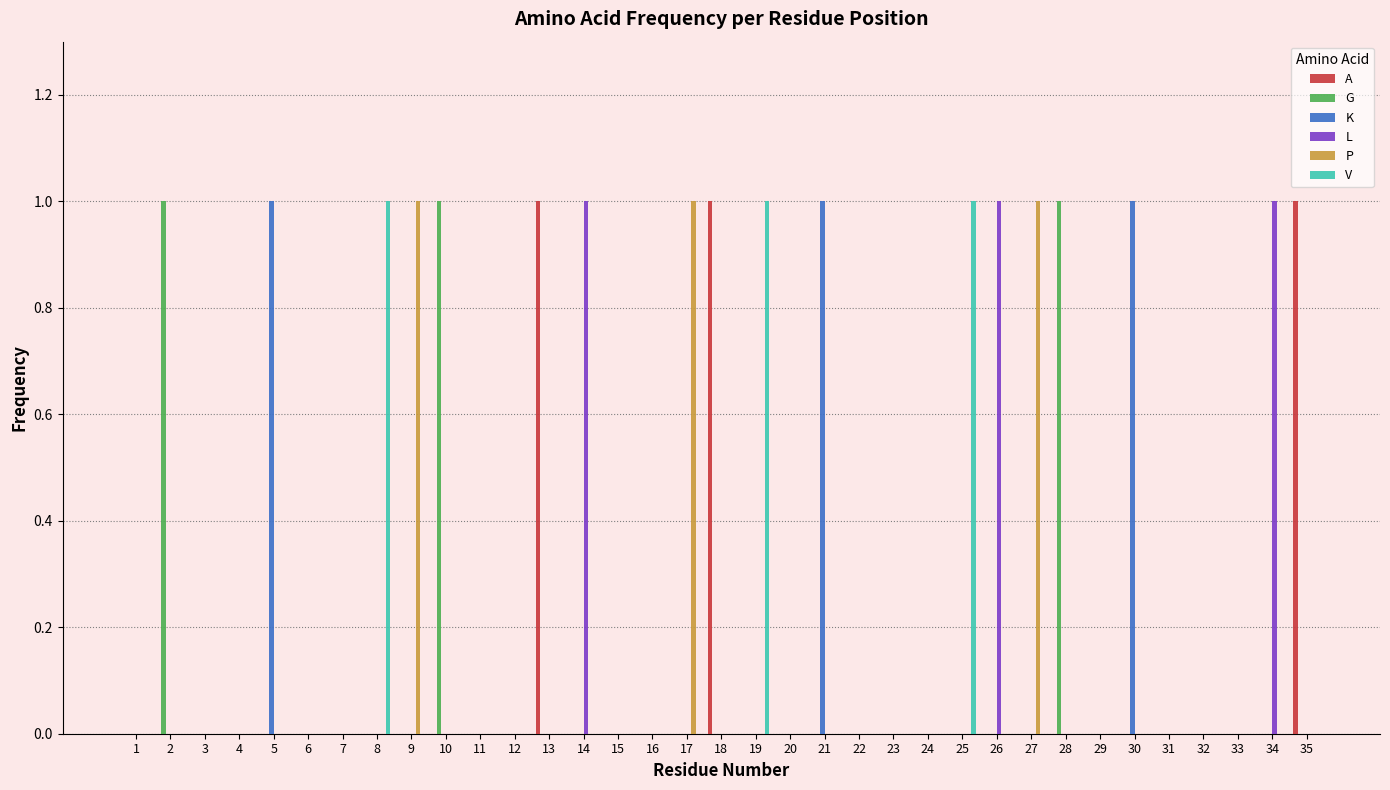

Which series changed the most between 3 and 10?

G